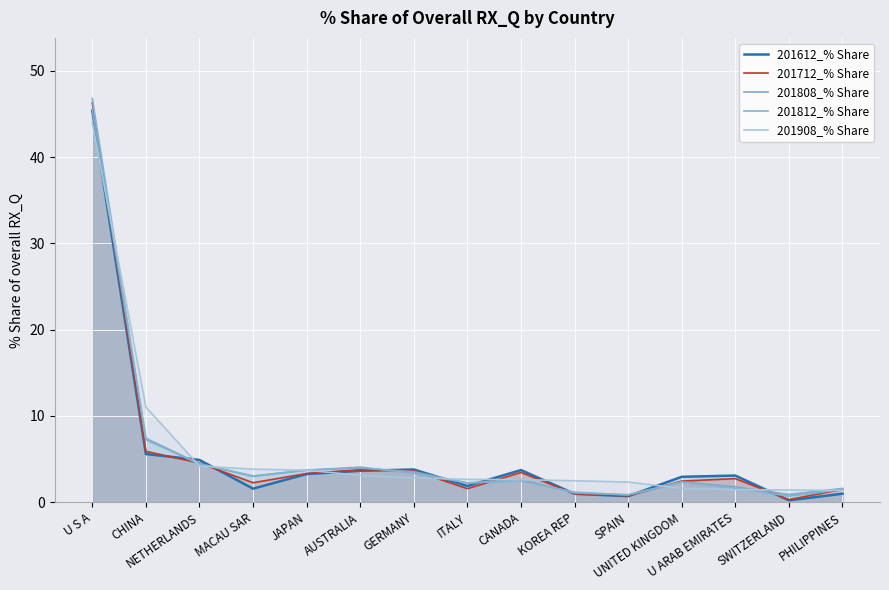

How many series are shown in this chart?

5